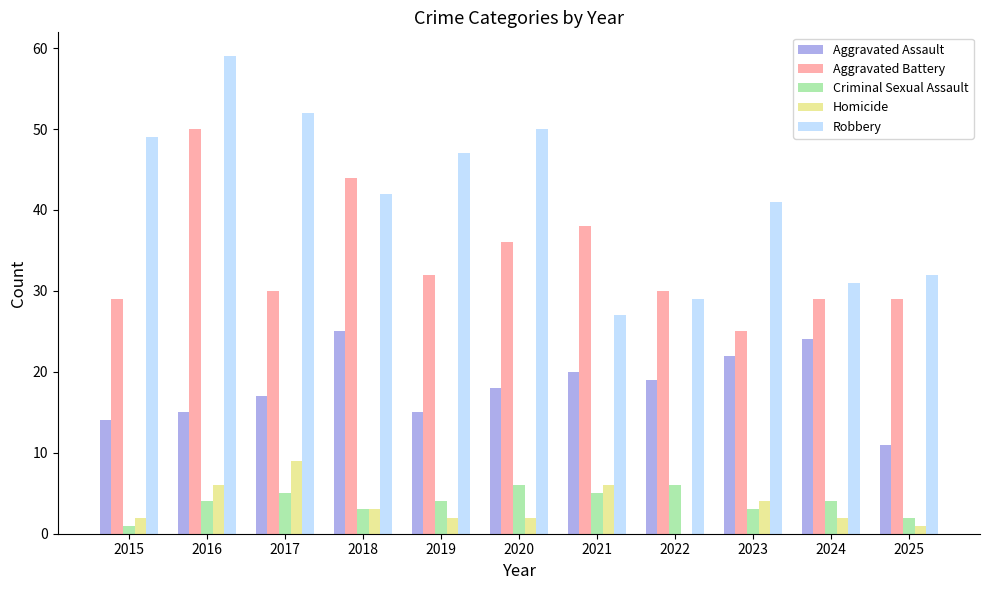

Is the value of Aggravated Assault at 2025 greater than the value of Homicide at 2015?

Yes